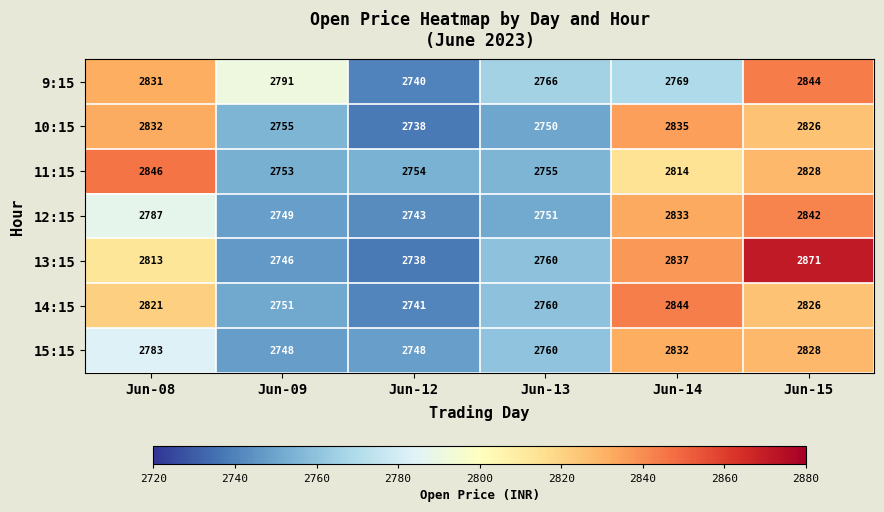

What is the sum of all 12:15 values?

16705